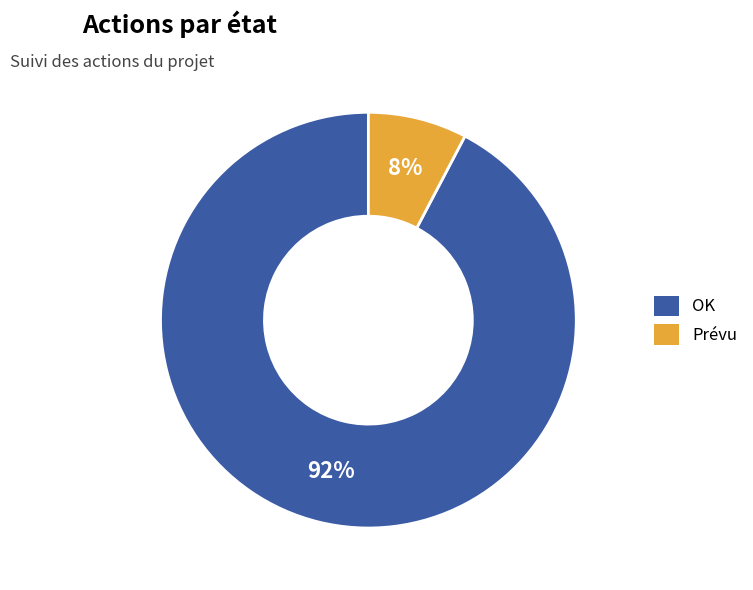

Do Prévu and OK together represent more than half of the pie?

Yes